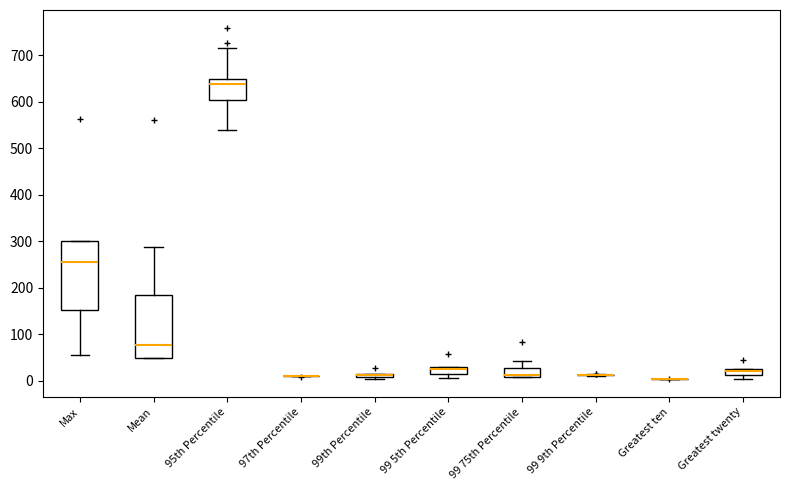

Comparing the boxes themselves (not the whiskers), which one is the tallest?

Max